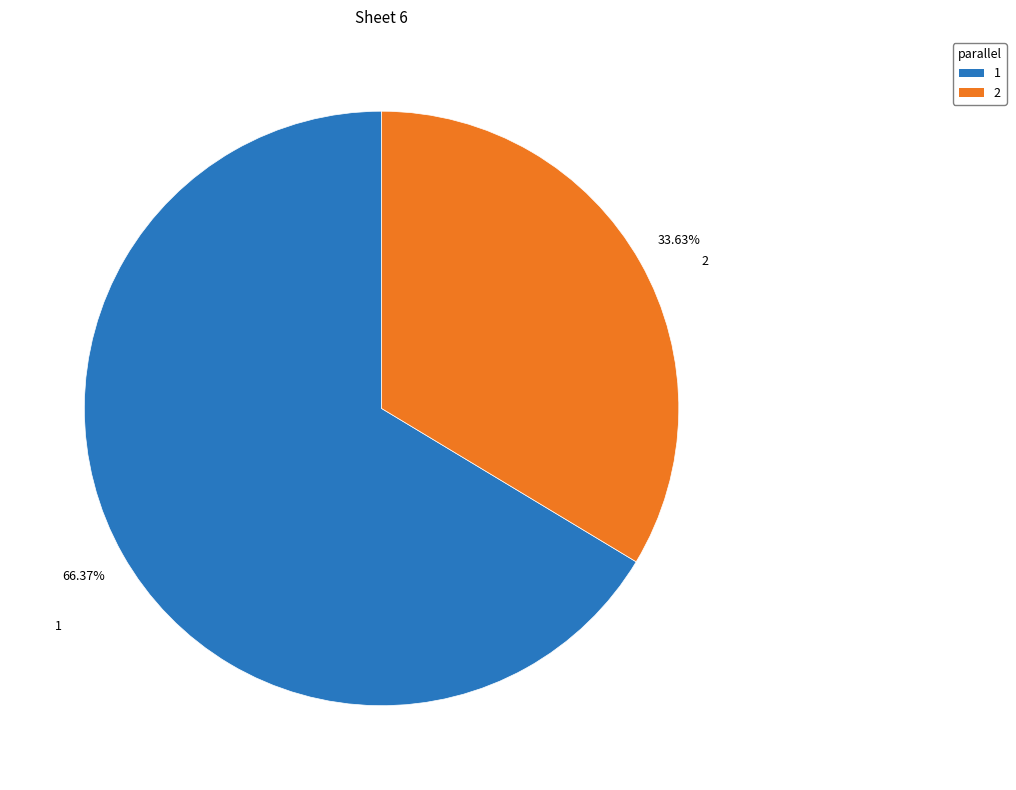

What is the majority slice?

1